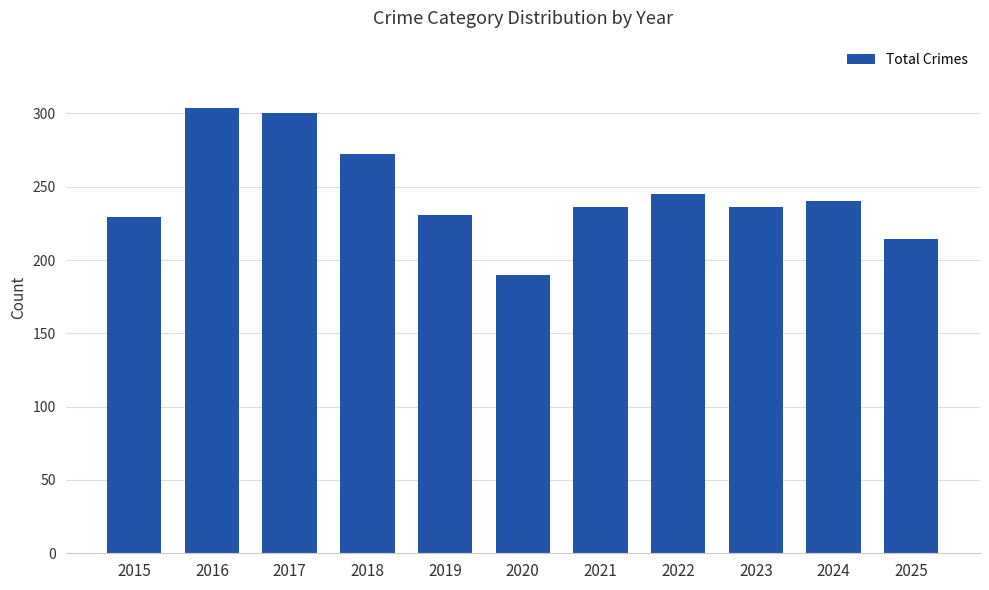

Which label corresponds to the largest value in the chart?

2016